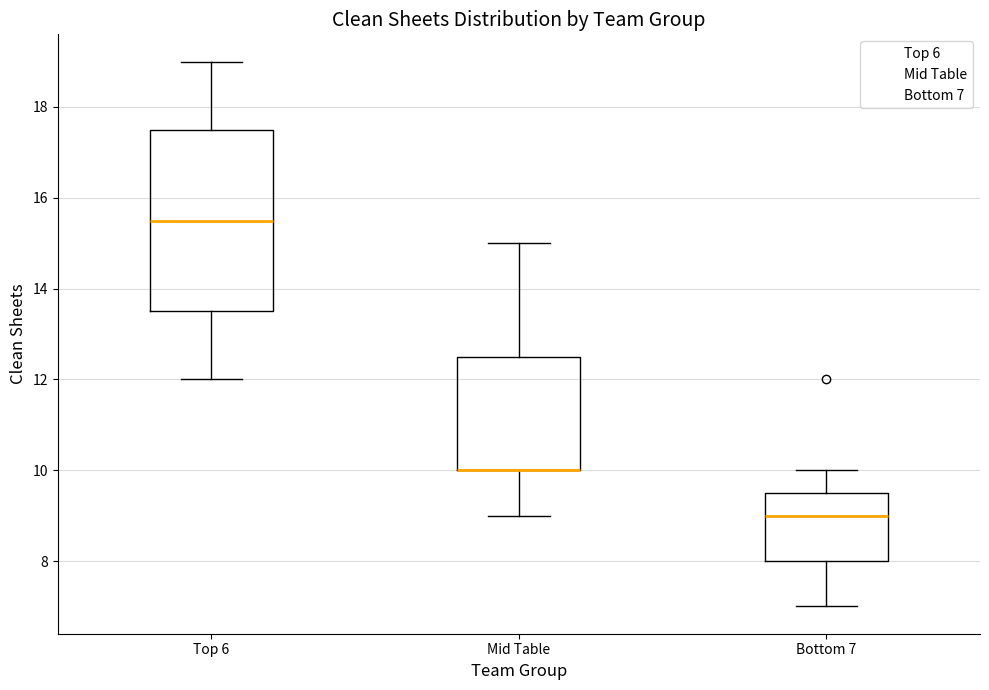

Reading left to right, transcribe this box plot: for each box, give where its median line is, the range the box spans, and where its two whiskers end, as read against the y-axis. The values are not printed on the chart, so give them approximately, as read against the axis.

Top 6: median 15.6, box 13.6 to 17.6, whiskers 12.0 to 19.0
Mid Table: median 10.0 (drawn on the box's lower edge), box 10.0 to 12.6, whiskers 9.0 to 15.0
Bottom 7: median 9.0, box 8.0 to 9.6, whiskers 7.0 to 10.0